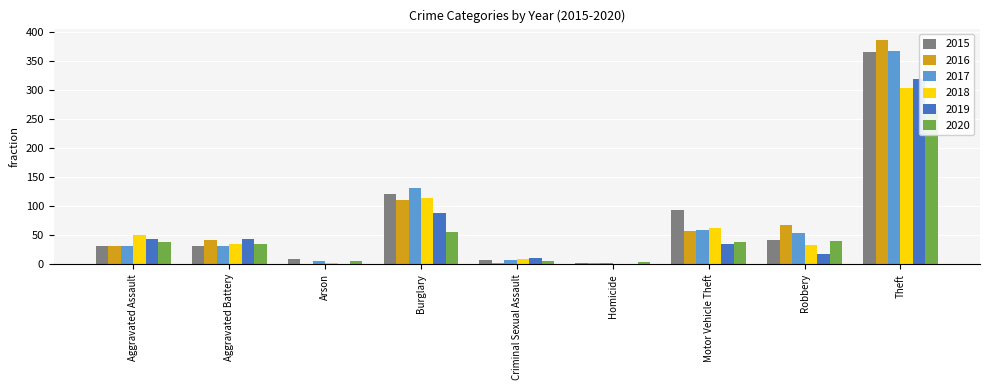

Is it true that 2019 equals -163 at Homicide?

False